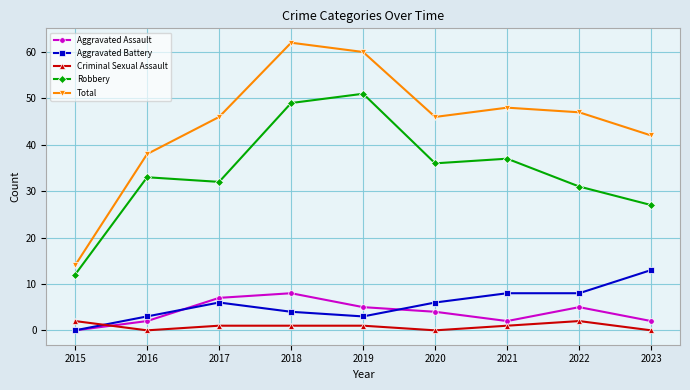

Rank the series by their maximum value, from highest to lowest.

Total, Robbery, Aggravated Battery, Aggravated Assault, Criminal Sexual Assault